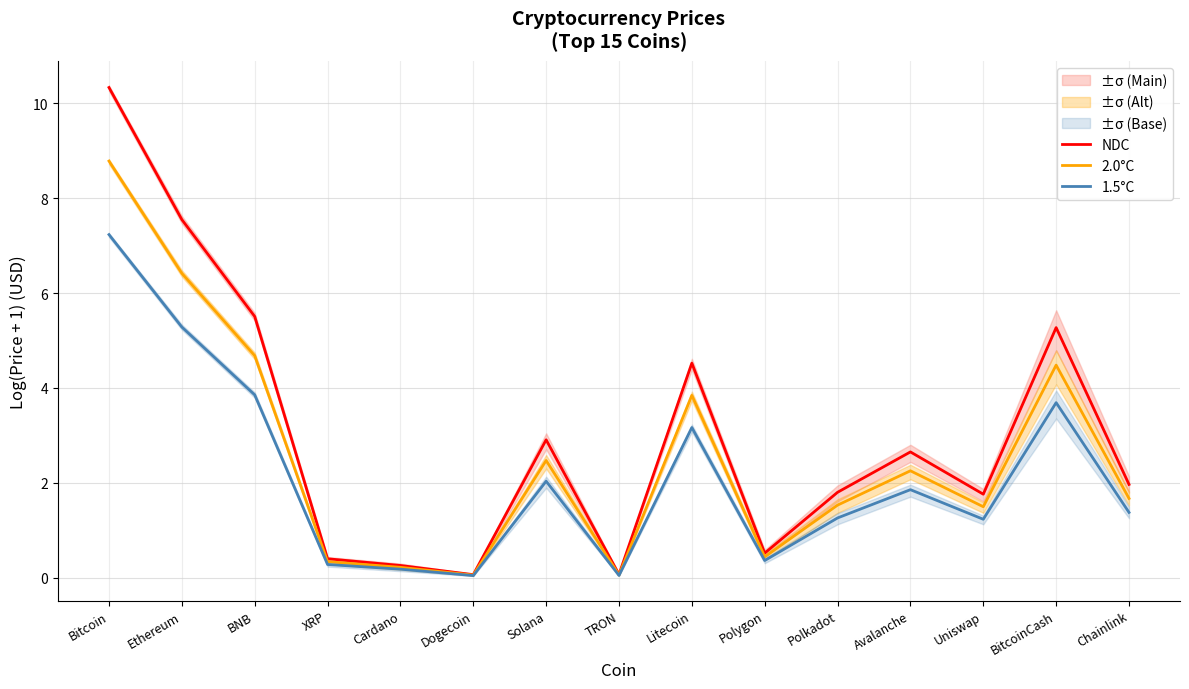

Is the value of NDC at BitcoinCash greater than the value of 1.5°C at Ethereum?

No